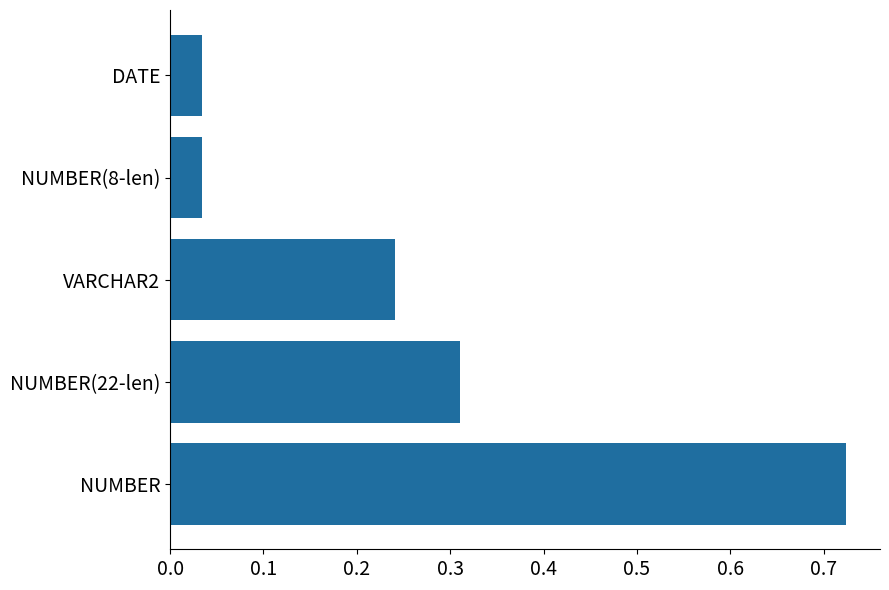

At which category does the chart reach its peak across all series?

NUMBER